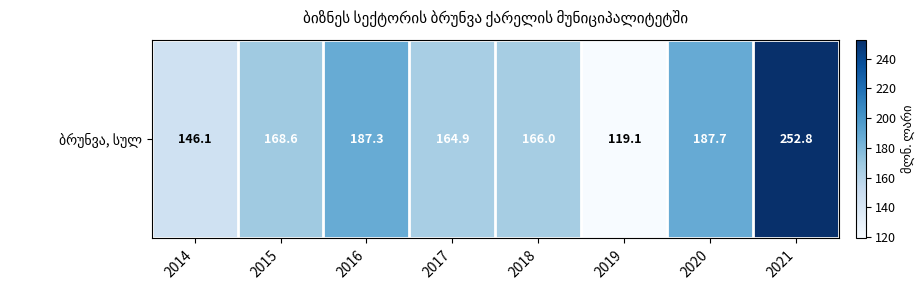

At which category does the chart reach its minimum across all series?

2019